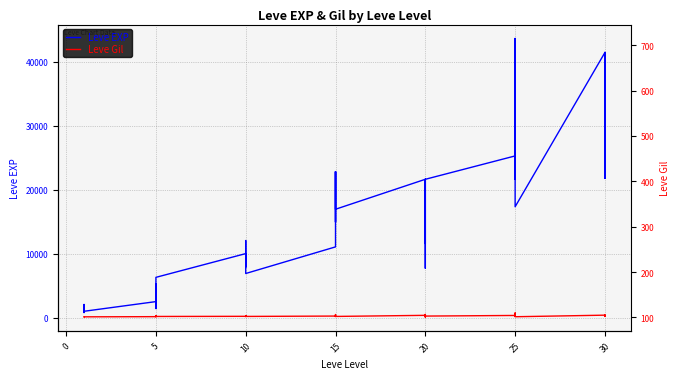

True or false: Leve EXP has more than 2 points higher than both neighbors.

True